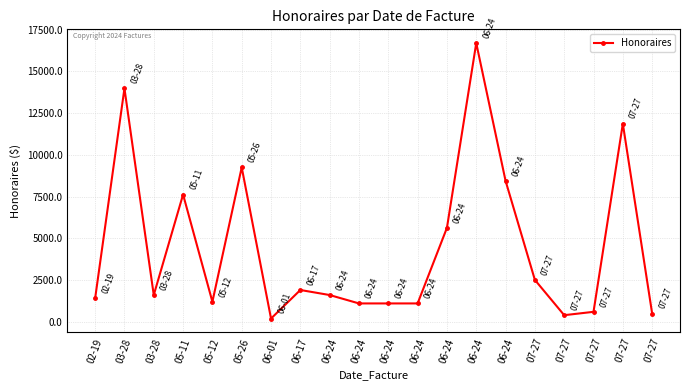

True or false: the data shows 546.8 at 05-12.

False